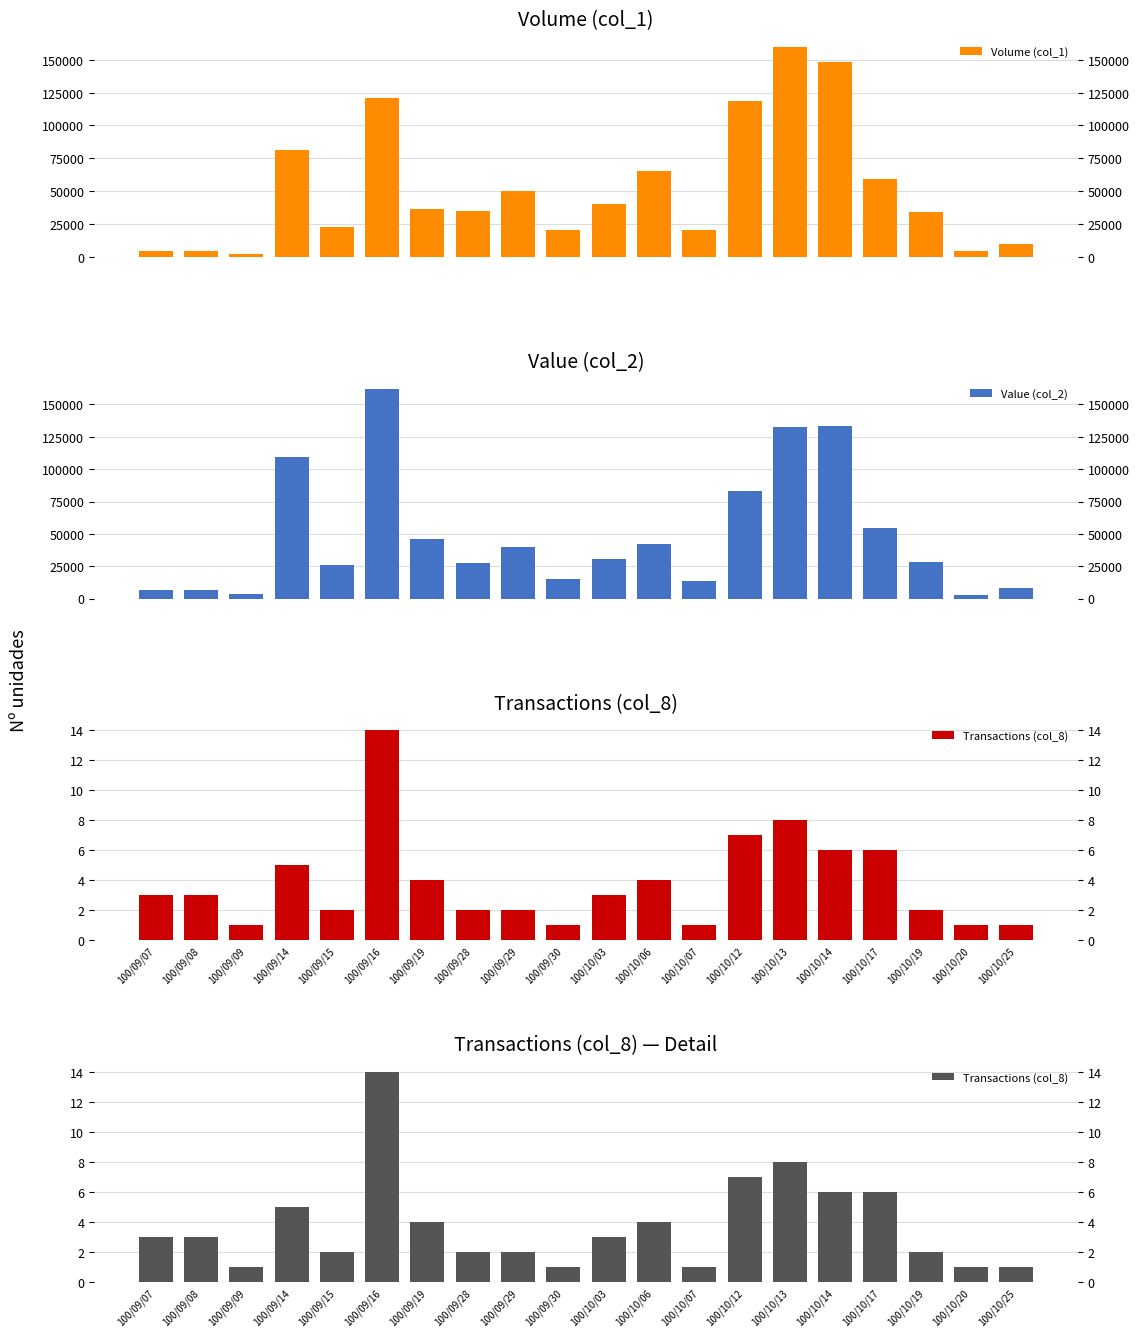

Is the value of Value (col_2) at 100/10/19 greater than the value of Volume (col_1) at 100/09/29?

No